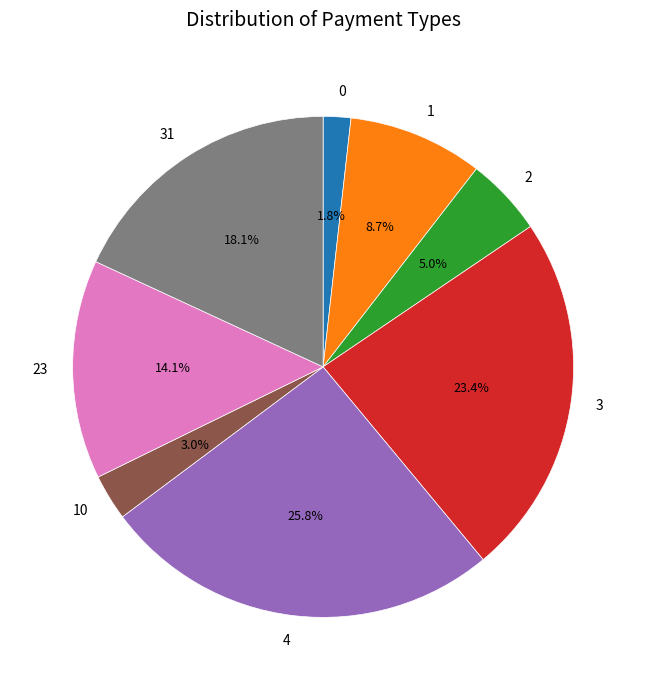

How many slices are in this pie chart?

8